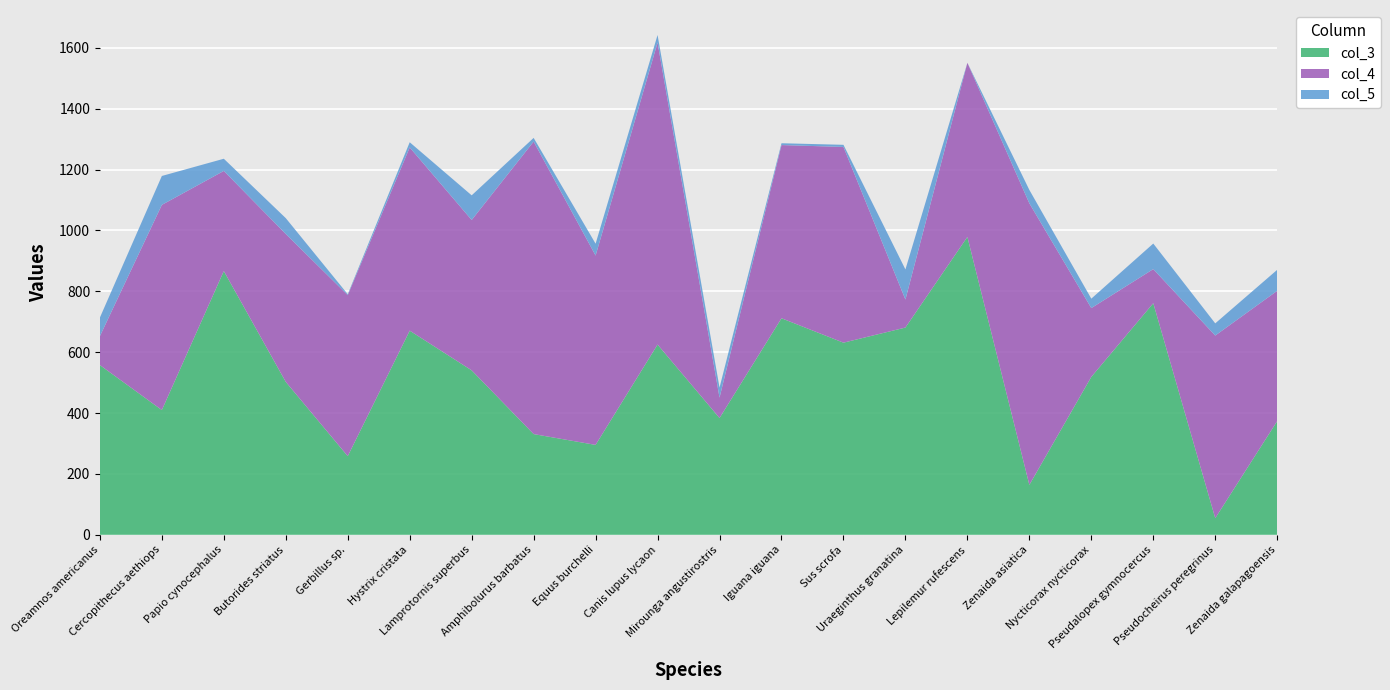

Reading left to right, extract all data points from this chart.

col_3: 557.6	409.9	866.5	502.3	258.4	670.6	540.3	330.9	295.4	625.0	383.7	711.4	631.2	680.8	978.6	164.0	518.8	760.9	54.6	373.6
col_4: 95.0	674.0	329.0	486.0	529.0	602.0	494.0	961.0	622.0	992.0	67.0	569.0	643.0	92.0	572.0	925.0	226.0	112.0	600.0	428.0
col_5: 61.0	95.0	40.0	52.0	3.0	17.0	81.0	12.0	39.0	25.0	33.0	6.0	7.0	99.0	0.0	44.0	31.0	84.0	40.0	69.0